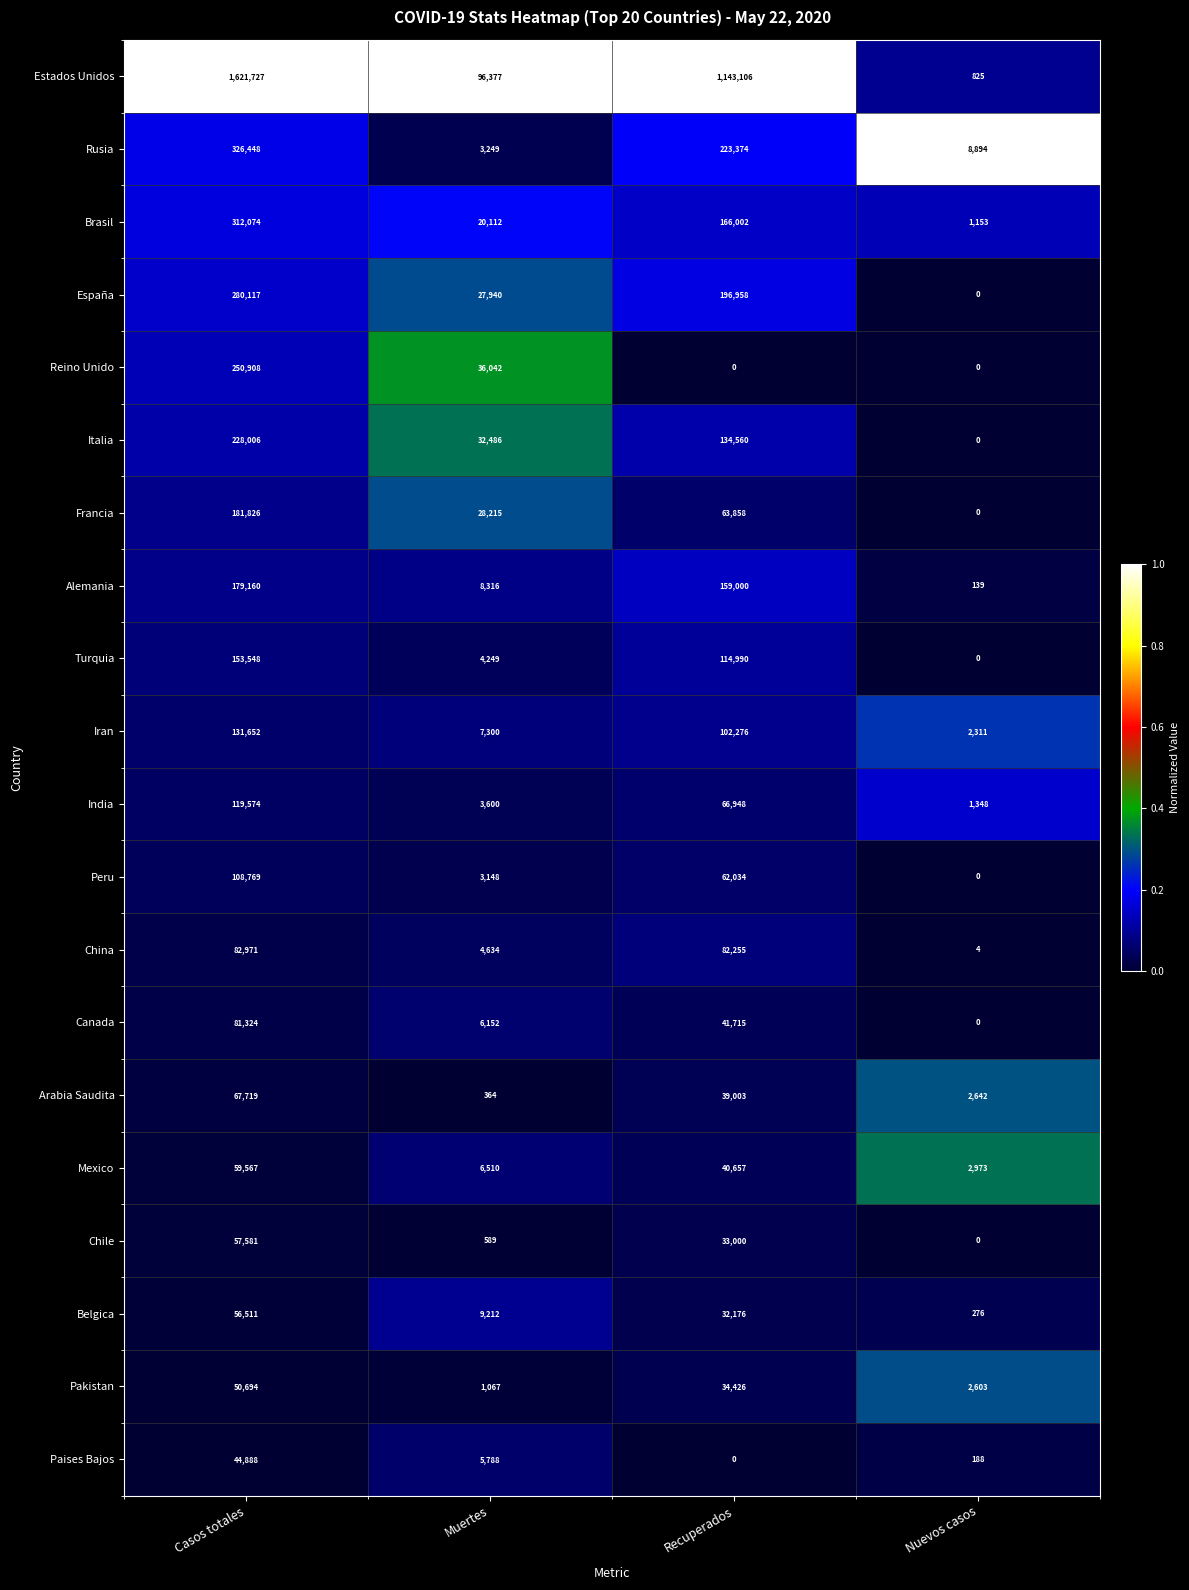

Which series has the largest total across all categories?

Estados Unidos